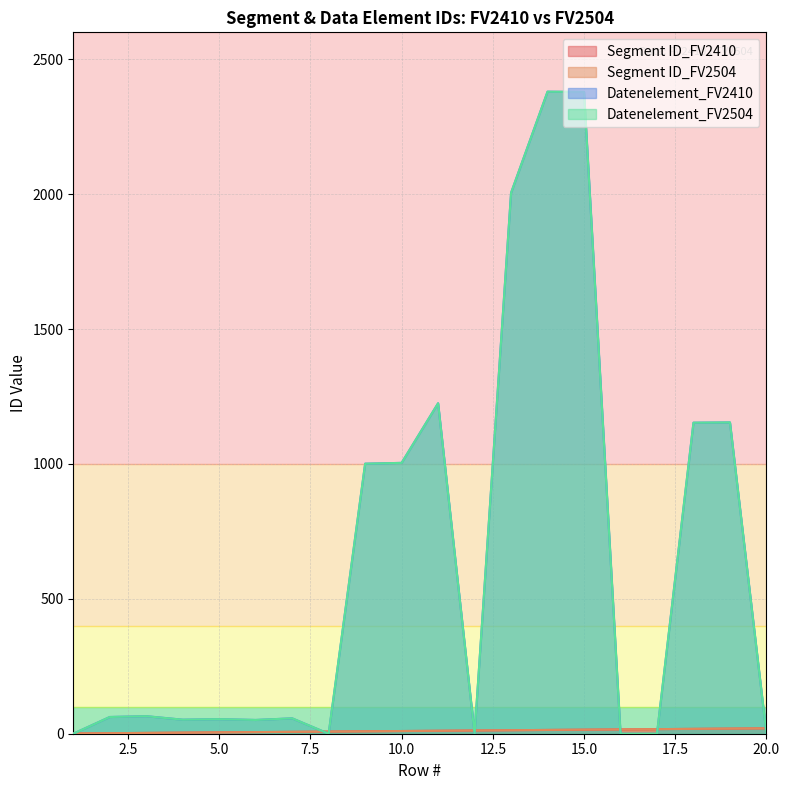

Which series has the largest total across all categories?

Datenelement_FV2410